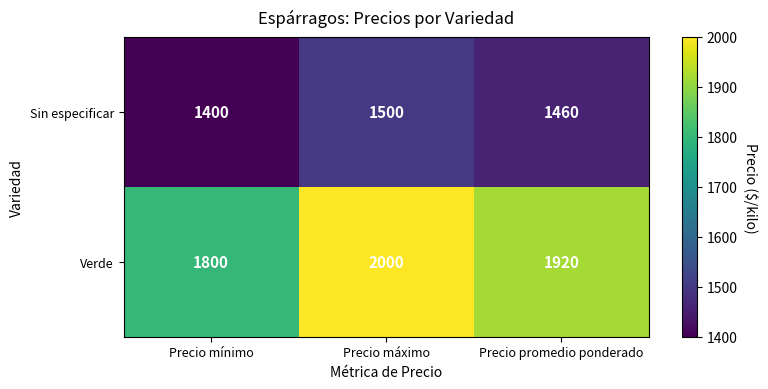

What is the difference between the maximum and second lowest values in the Verde series?

80